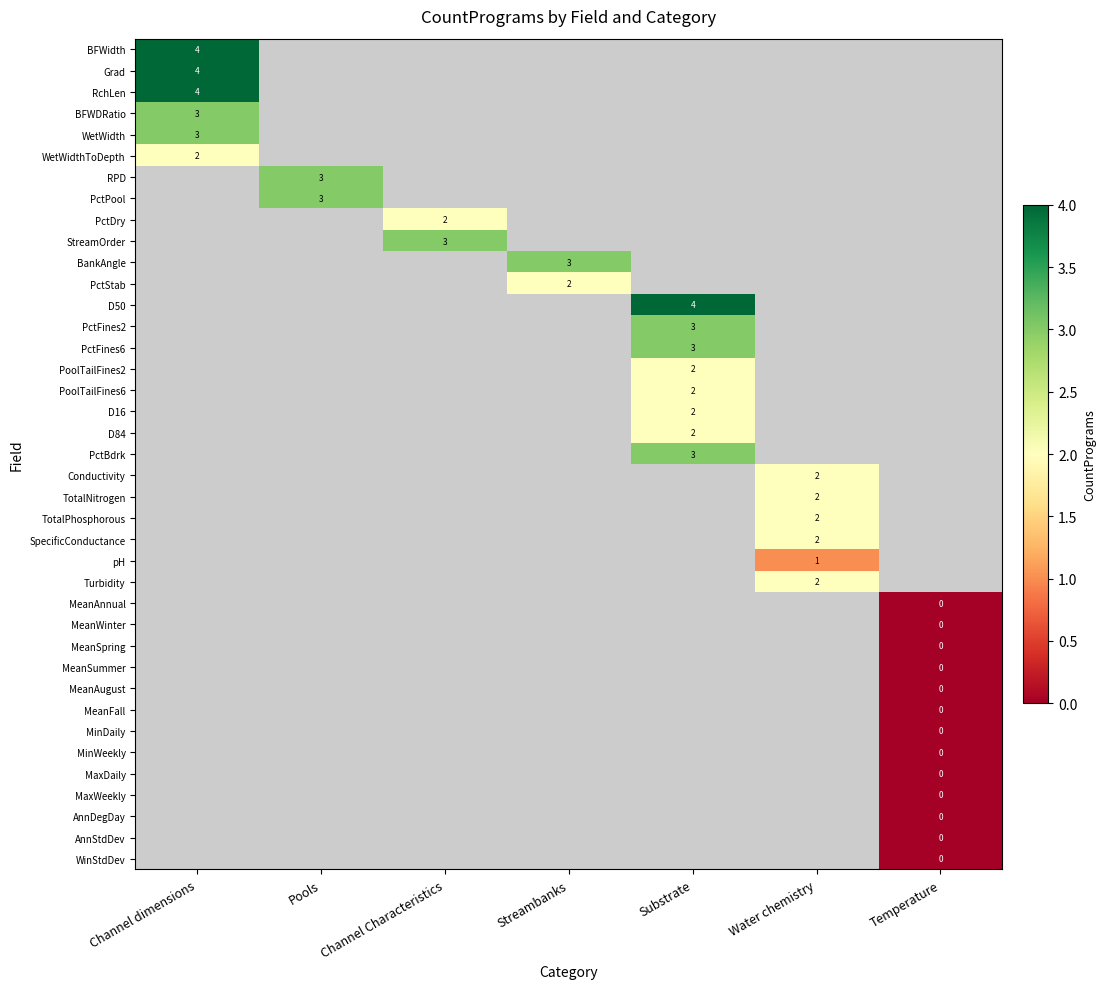

True or false: RchLen has a value of 4 at Channel dimensions.

True